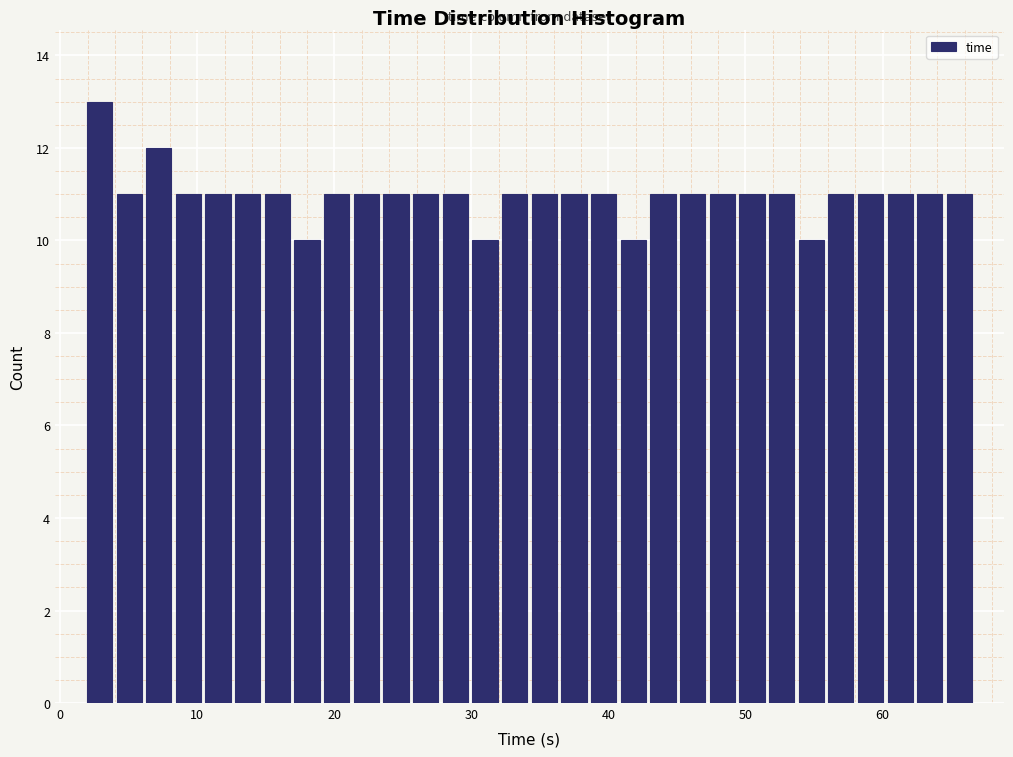

Read against the x-axis, roughly where is the centre of the tallest bar?

3